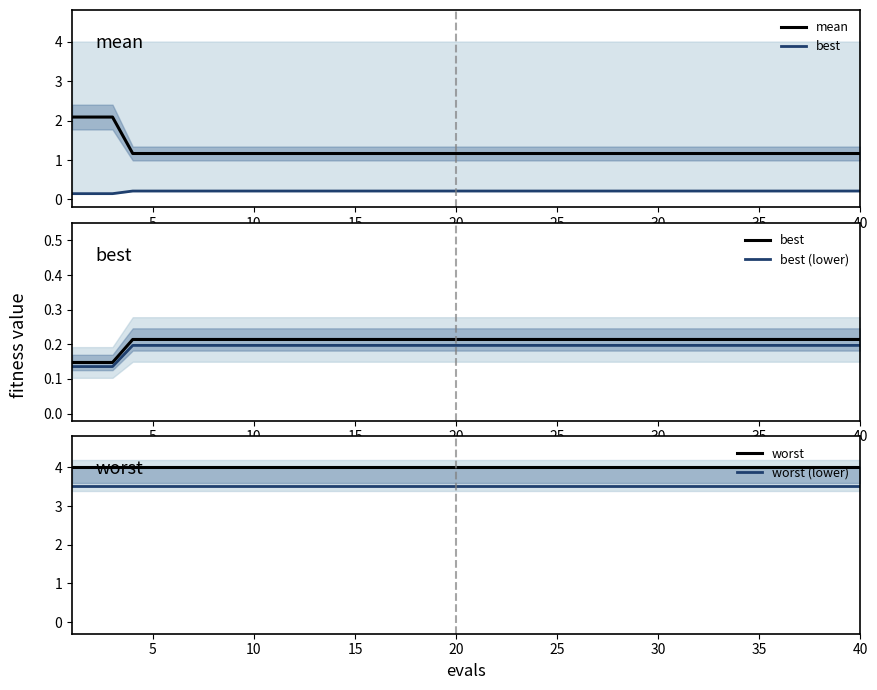

The worst series shows 2.6 at 30. True or false?

False